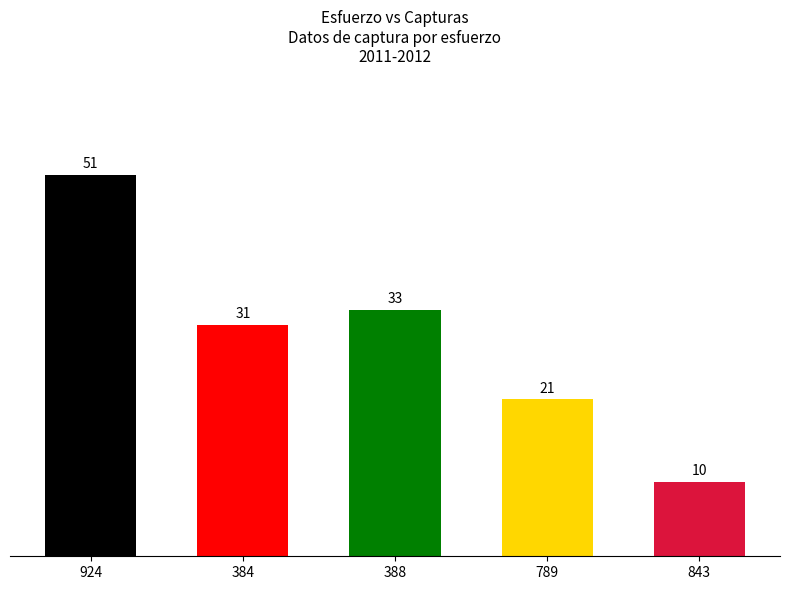

Read the value at 843, to the nearest 5.

10